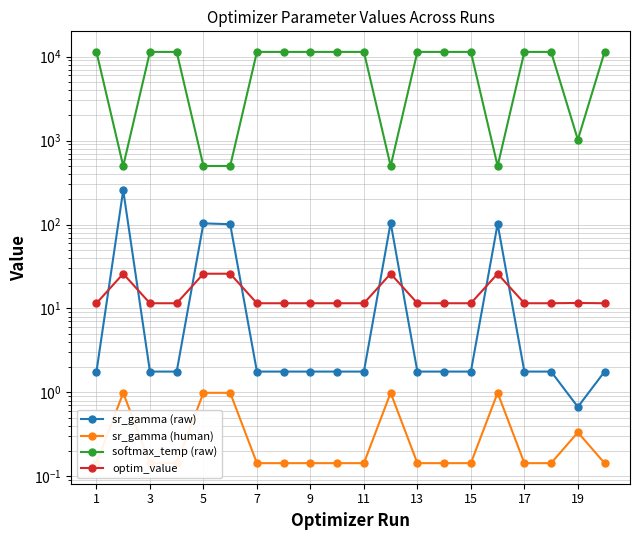

What is the total value across all series at 1?

11379.8